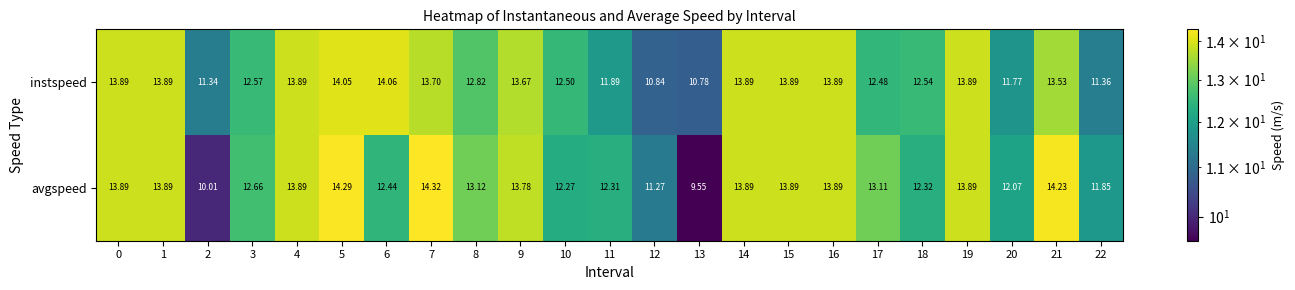

Which series has the largest total across all categories?

instspeed